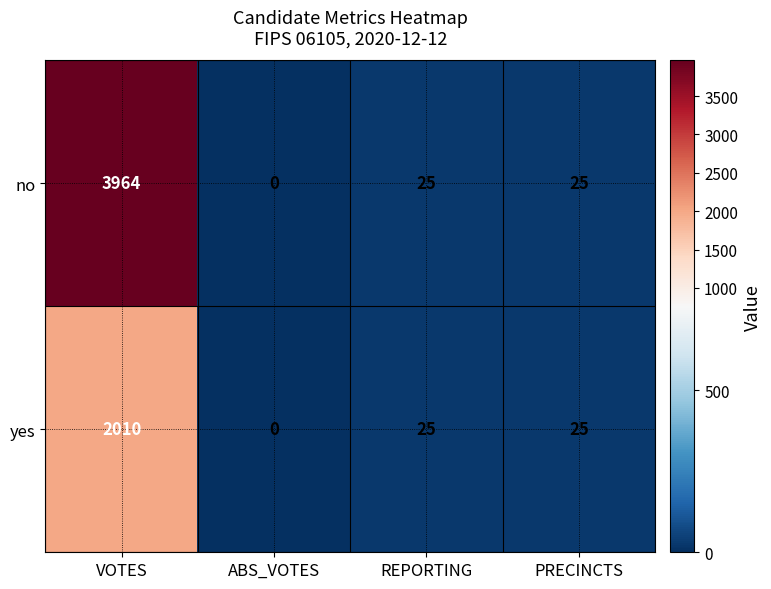

What value does the no series have at REPORTING?

25